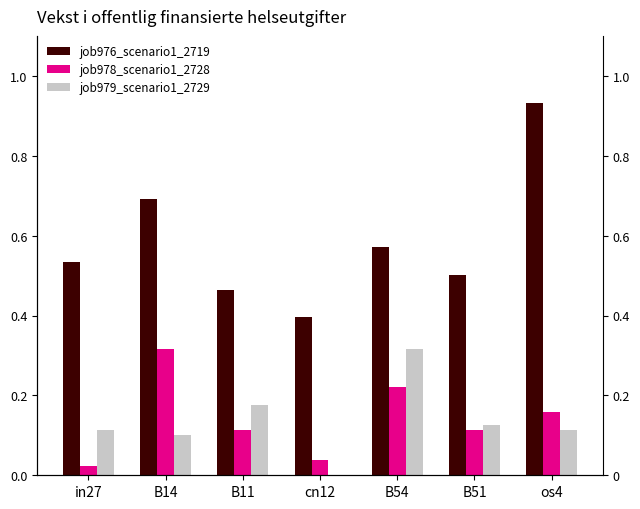

How many data points does each series have?

7